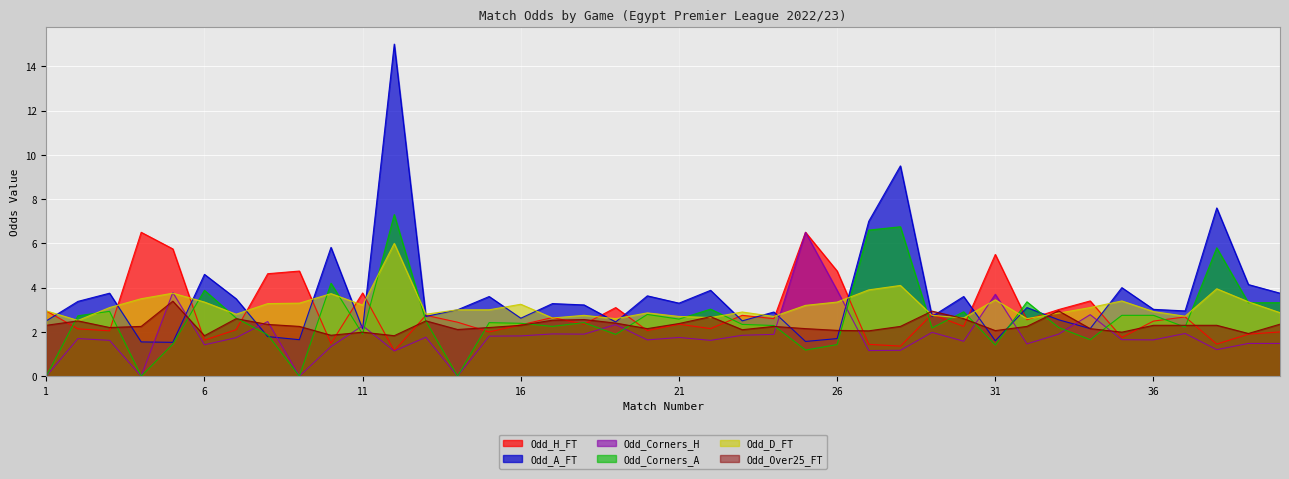

Reading left to right, what are all the values shown in this chart?

Odd_H_FT: 3.0	2.1	2.0	6.5	5.8	1.6	2.1	4.6	4.8	1.5	3.8	1.1	2.8	2.4	2.0	2.3	2.6	2.4	3.1	2.1	2.4	2.1	2.8	2.6	6.5	4.8	1.4	1.4	2.8	2.2	5.5	2.5	3.0	3.4	1.8	2.5	2.7	1.4	1.9	2.0
Odd_A_FT: 2.5	3.4	3.8	1.6	1.5	4.6	3.5	1.8	1.6	5.8	2.1	15.0	2.7	3.0	3.6	2.6	3.3	3.2	2.5	3.6	3.3	3.9	2.5	2.9	1.6	1.7	7.0	9.5	2.7	3.6	1.6	3.1	2.5	2.1	4.0	3.0	3.0	7.6	4.1	3.8
Odd_Corners_H: 0.0	1.7	1.6	0.0	3.8	1.4	1.7	2.5	0.0	1.3	2.3	1.1	1.8	0.0	1.8	1.8	1.9	1.9	2.3	1.6	1.8	1.6	1.9	1.9	6.5	3.9	1.2	1.2	2.0	1.6	3.7	1.5	1.9	2.8	1.6	1.6	1.9	1.2	1.5	1.5
Odd_Corners_A: 0.0	2.7	2.9	0.0	1.4	3.9	2.6	1.9	0.0	4.2	1.9	7.3	2.5	0.0	2.4	2.4	2.2	2.4	1.9	2.8	2.6	3.0	2.3	2.3	1.2	1.4	6.6	6.8	2.2	2.9	1.4	3.4	2.2	1.6	2.8	2.8	2.2	5.8	3.3	3.3
Odd_D_FT: 3.0	2.5	3.1	3.5	3.8	3.4	2.8	3.3	3.3	3.7	3.2	6.0	2.8	3.0	3.0	3.2	2.6	2.8	2.6	2.9	2.7	2.6	2.9	2.7	3.2	3.4	3.9	4.1	2.8	2.6	3.5	2.6	2.9	3.1	3.4	2.9	2.7	4.0	3.4	2.9
Odd_Over25_FT: 2.3	2.5	2.2	2.2	3.4	1.8	2.6	2.3	2.2	1.9	2.0	1.8	2.5	2.1	2.2	2.3	2.5	2.6	2.4	2.1	2.4	2.7	2.1	2.2	2.1	2.1	2.0	2.2	2.9	2.6	2.1	2.2	3.0	2.1	2.0	2.3	2.3	2.3	1.9	2.4